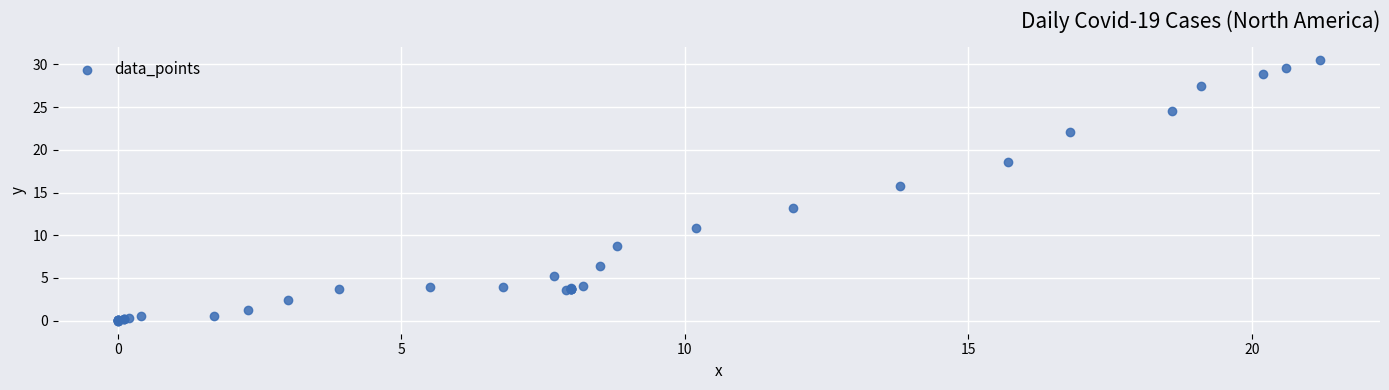

What Y value in the scatter plot is closest to 15?

15.8